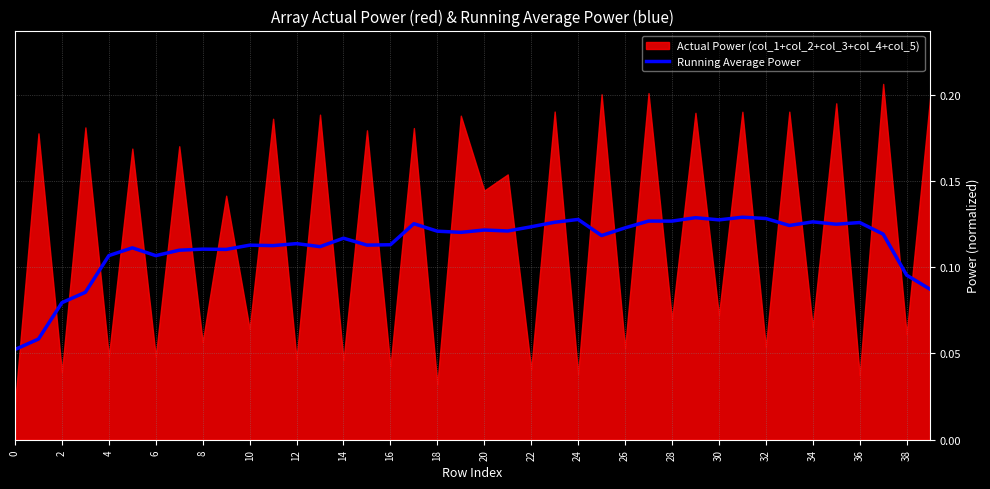

The Running Average Power series shows 0.0 at 16. True or false?

False